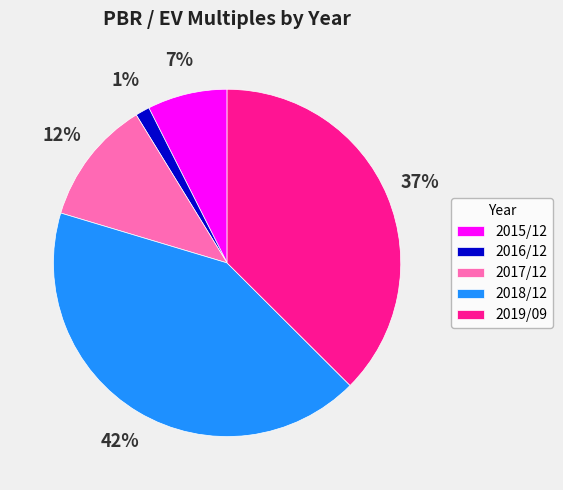

Combined, do 2016/12 and 2018/12 account for over 50%?

No